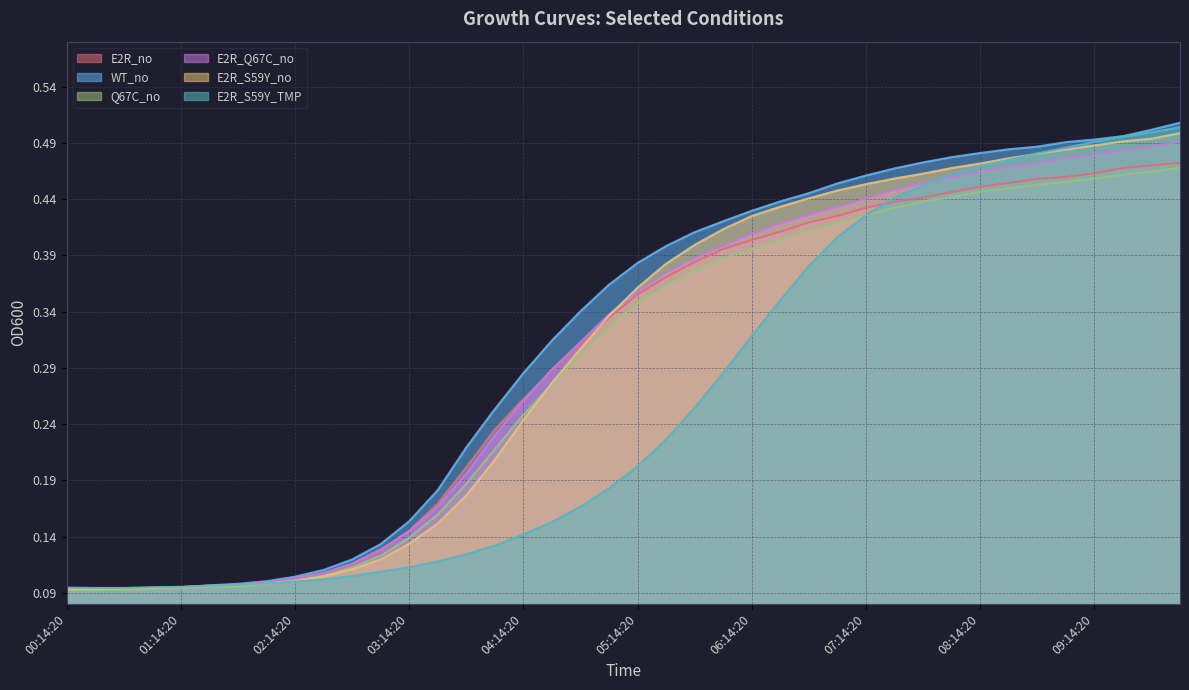

Where do WT_no and E2R_S59Y_TMP first cross each other?

01:14:20 and 01:29:20